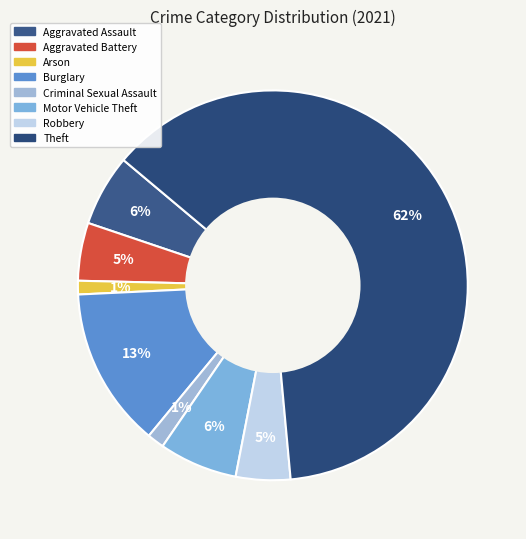

How many slices are in this pie chart?

8